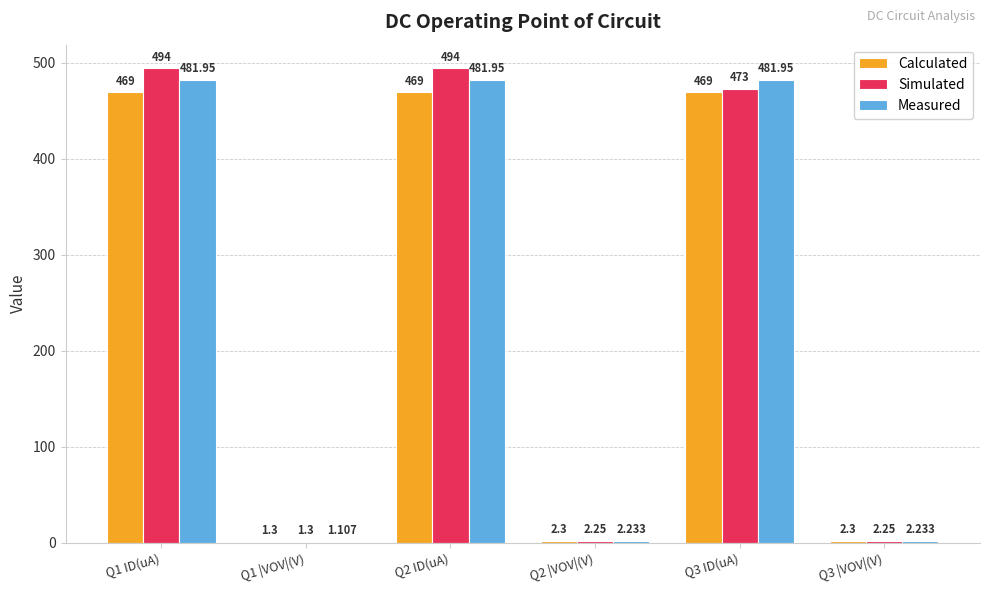

Is the value of Calculated at Q2 |VOV|(V) greater than the value of Measured at Q1 ID(uA)?

No